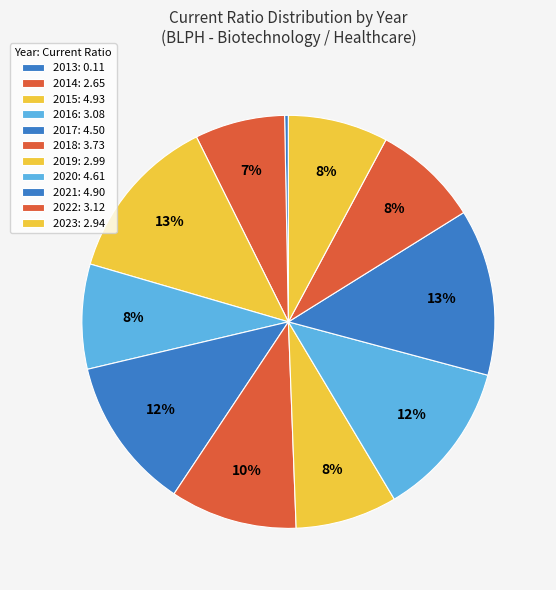

How many segments does this pie chart have?

11